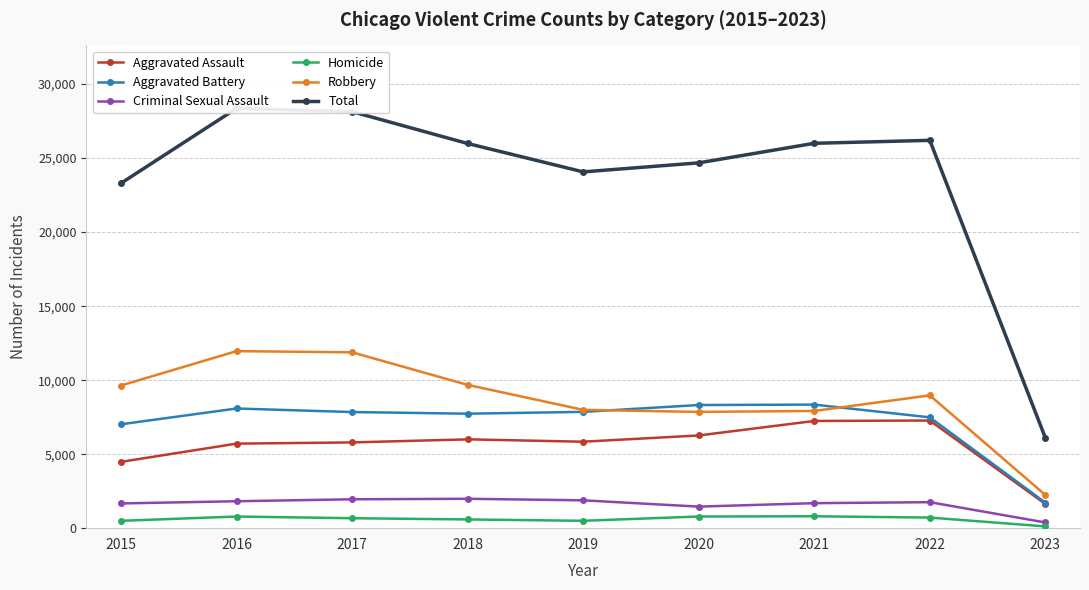

List the labels in order of Total value, largest first.

2016, 2017, 2022, 2021, 2018, 2020, 2019, 2015, 2023